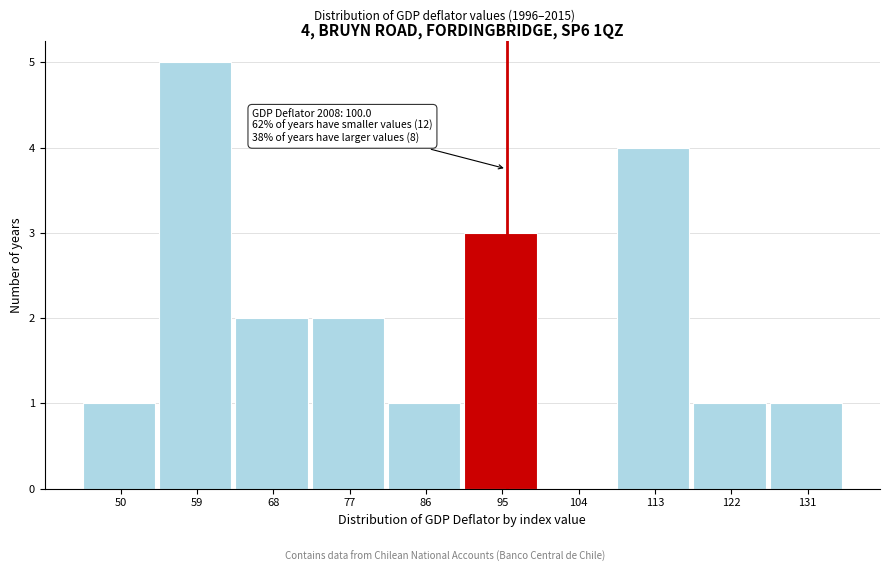

Reading left to right, list all the values displayed in this chart.

50=1	59=5	68=2	77=2	86=1	95=3	104=0	113=4	122=1	131=1